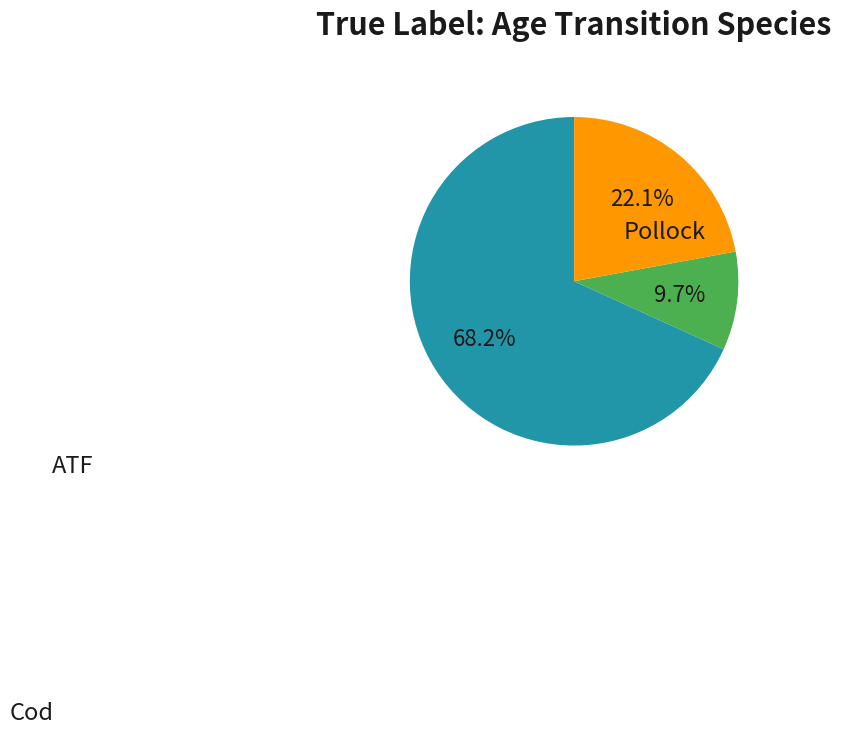

Is there any slice that represents more than half of the pie?

Yes